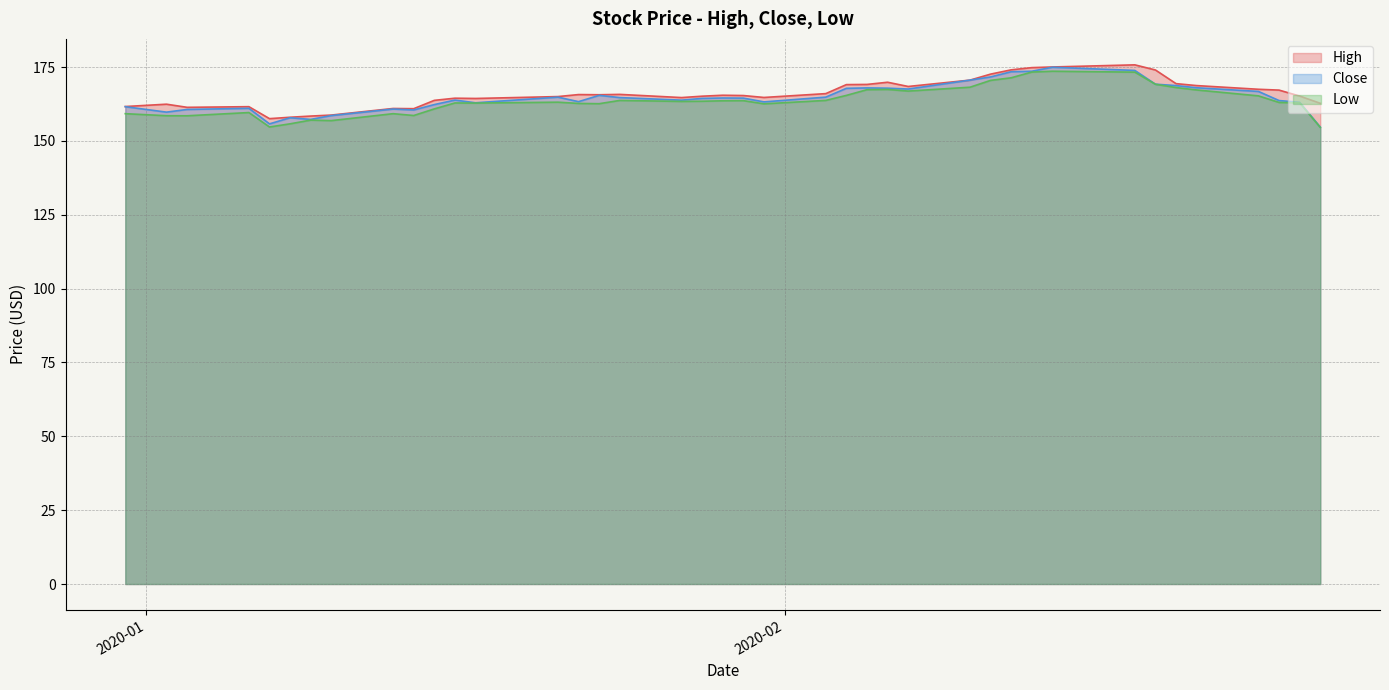

What is the difference between the second highest and second lowest values in the Low series?

18.6